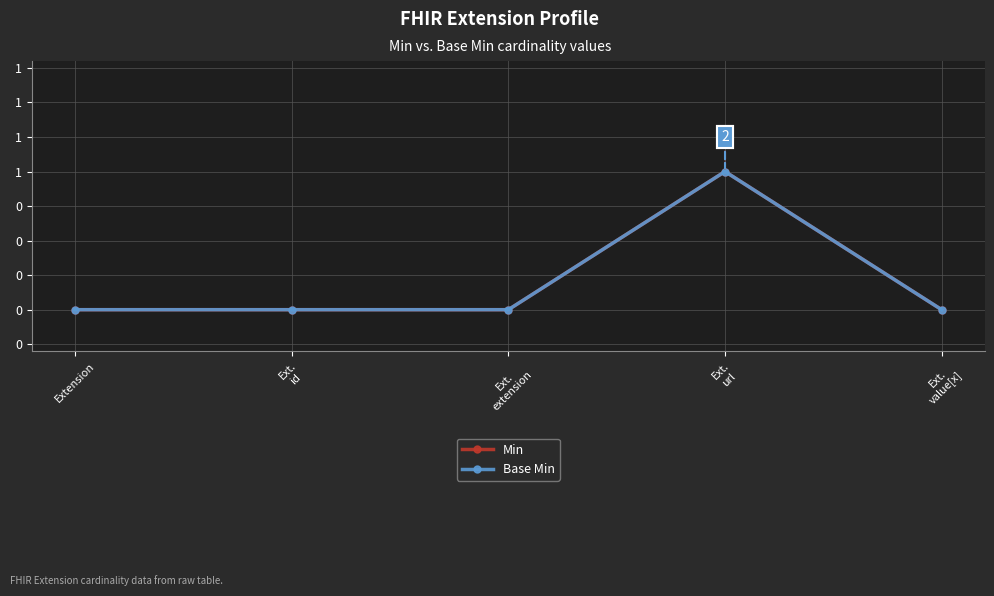

What position from the left is Ext.
value[x]?

5